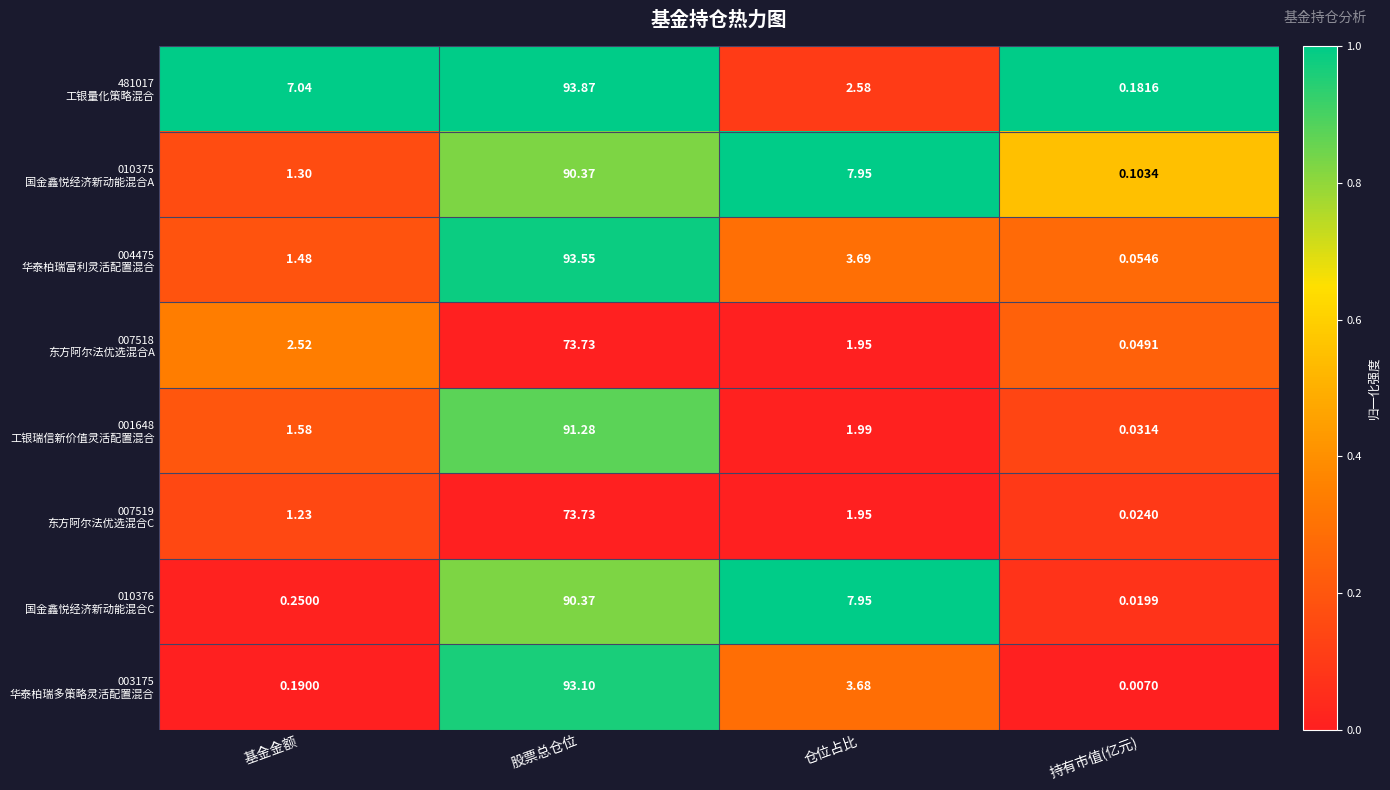

Which category has the lowest value across all series?

持有市值(亿元)